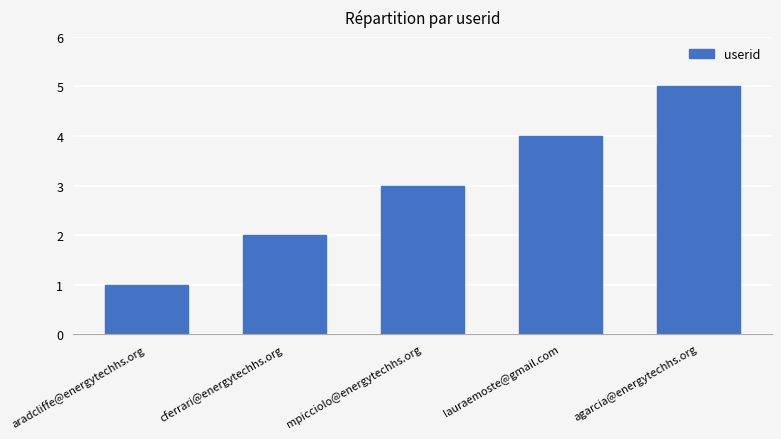

What is the difference between the maximum and second lowest values?

3